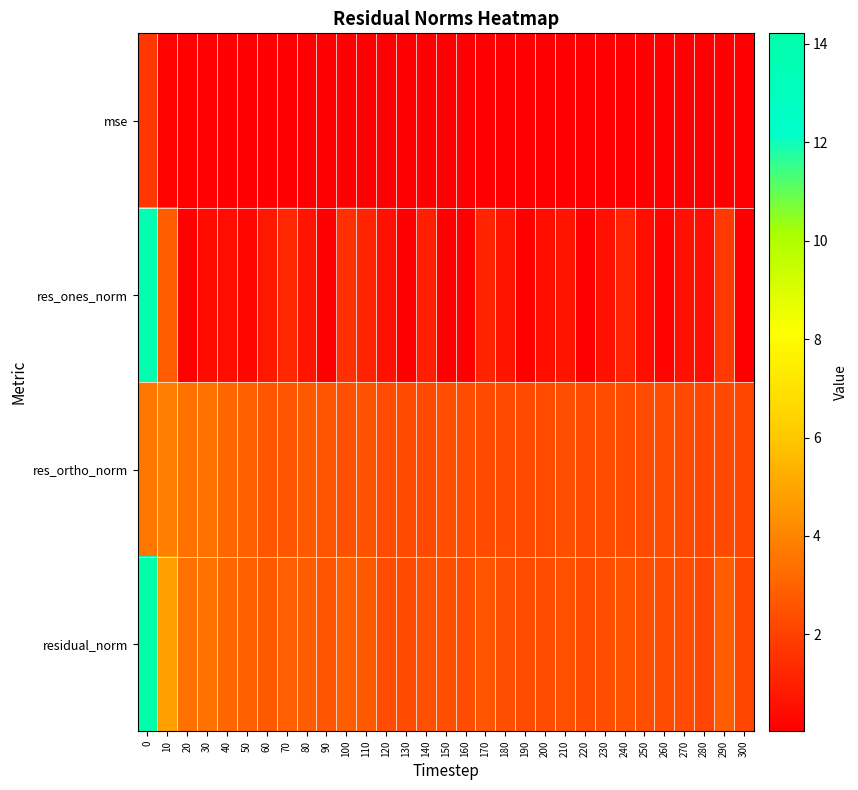

Which series changed the most between 40 and 60?

res_ortho_norm